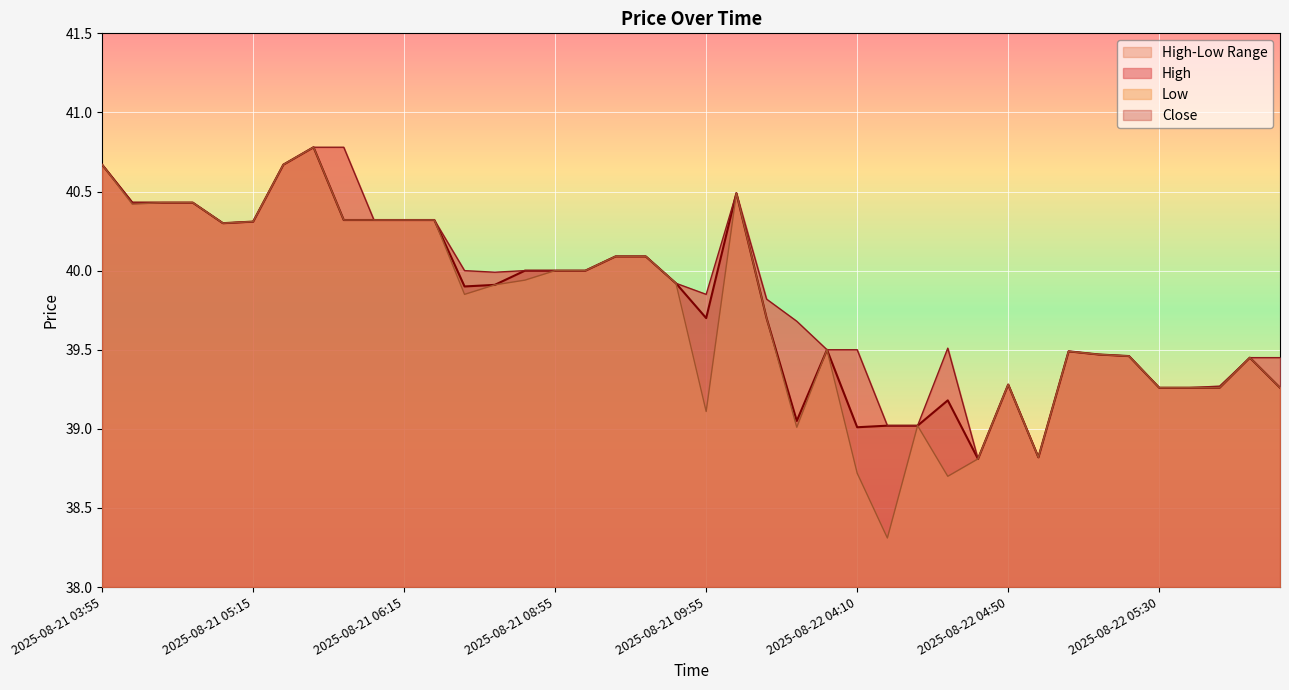

True or false: High and Low intersect in this chart.

False